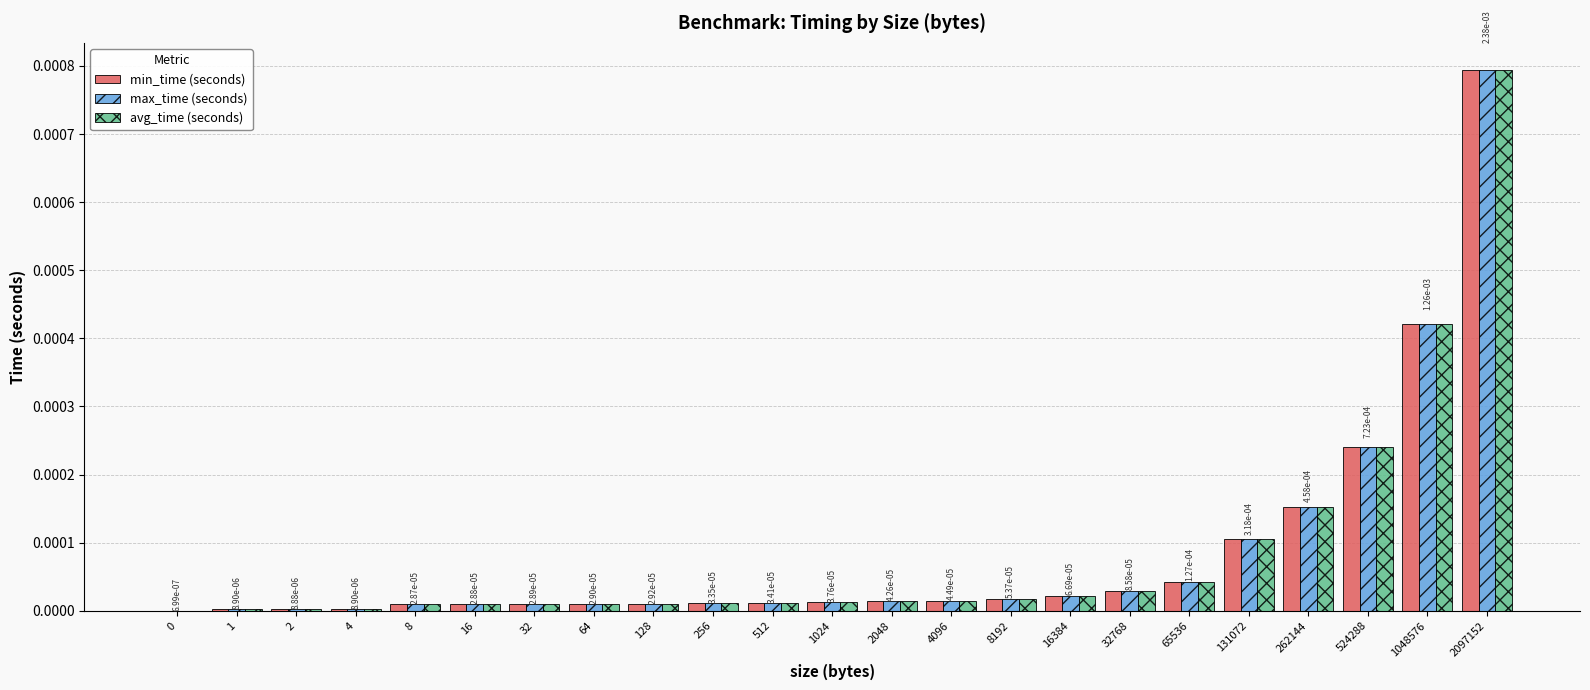

At which category is the sum across all series the highest?

2097152